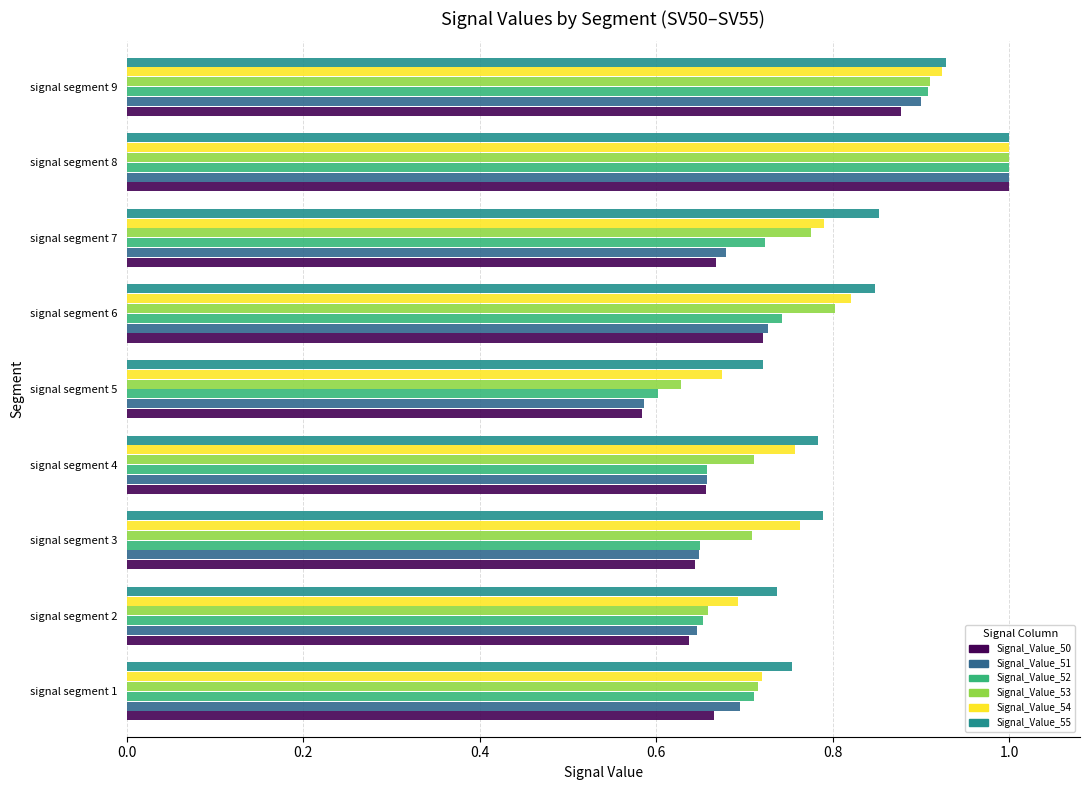

True or false: Signal_Value_53 has a value of 0.5 at signal segment 6.

False